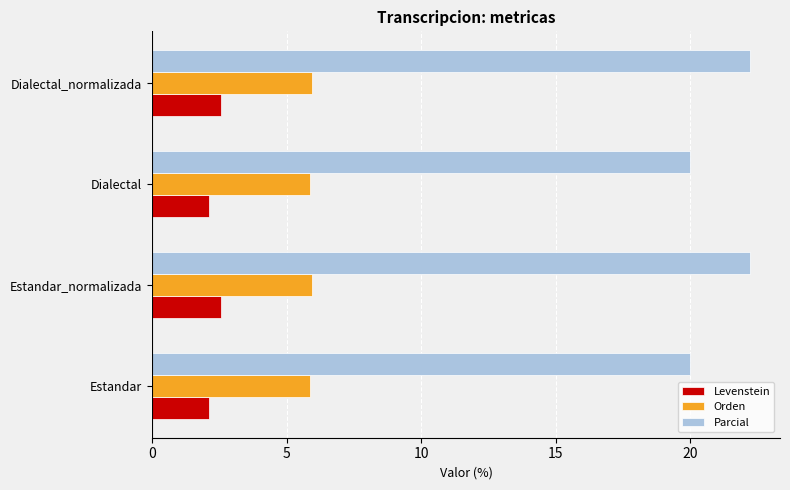

What is the highest value of the Parcial series?

22.2